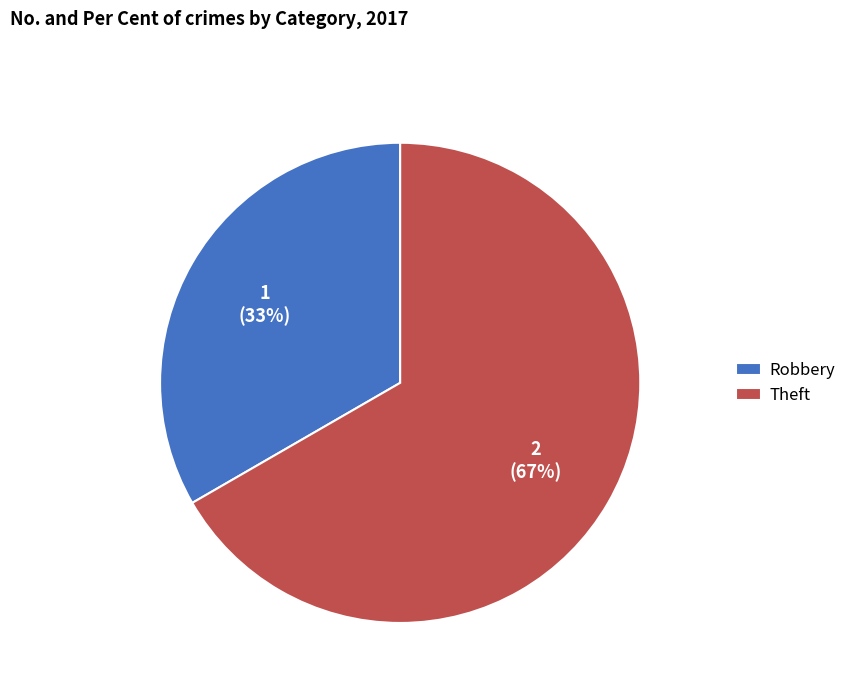

What is the majority slice?

Theft